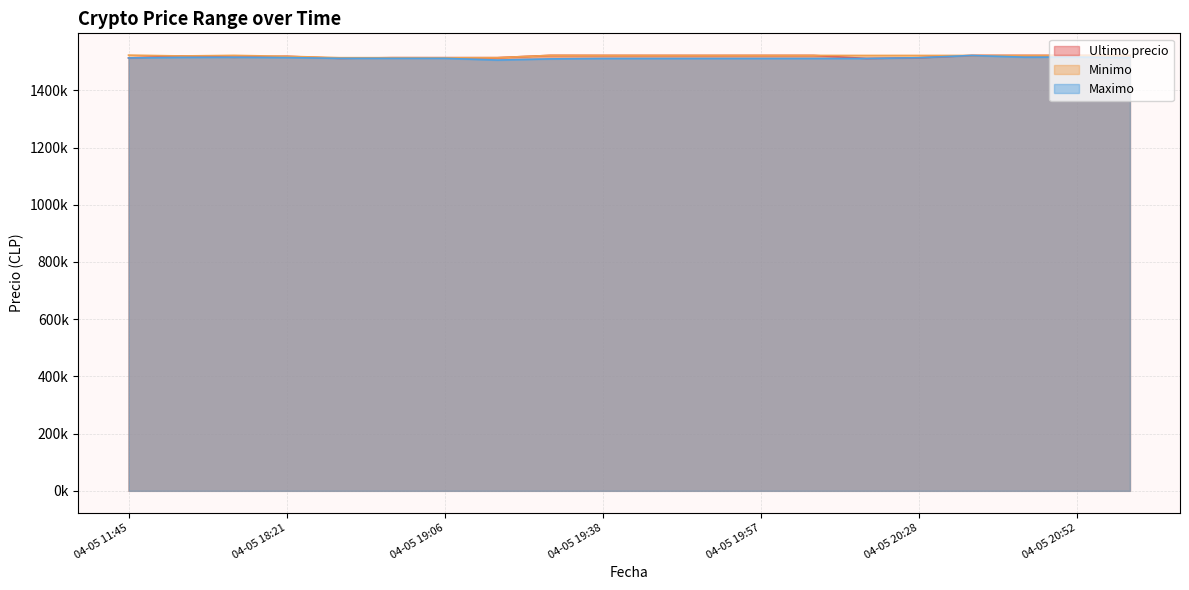

Where do Ultimo precio and Minimo first cross each other?

04-05 16:21 and 04-05 18:21